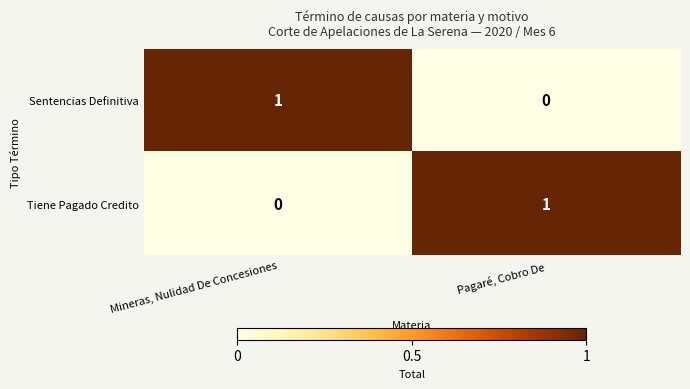

Reading left to right, transcribe all the data shown in this chart.

Sentencias Definitiva: Mineras, Nulidad De Concesiones=1	Pagaré, Cobro De=0
Tiene Pagado Credito: Mineras, Nulidad De Concesiones=0	Pagaré, Cobro De=1